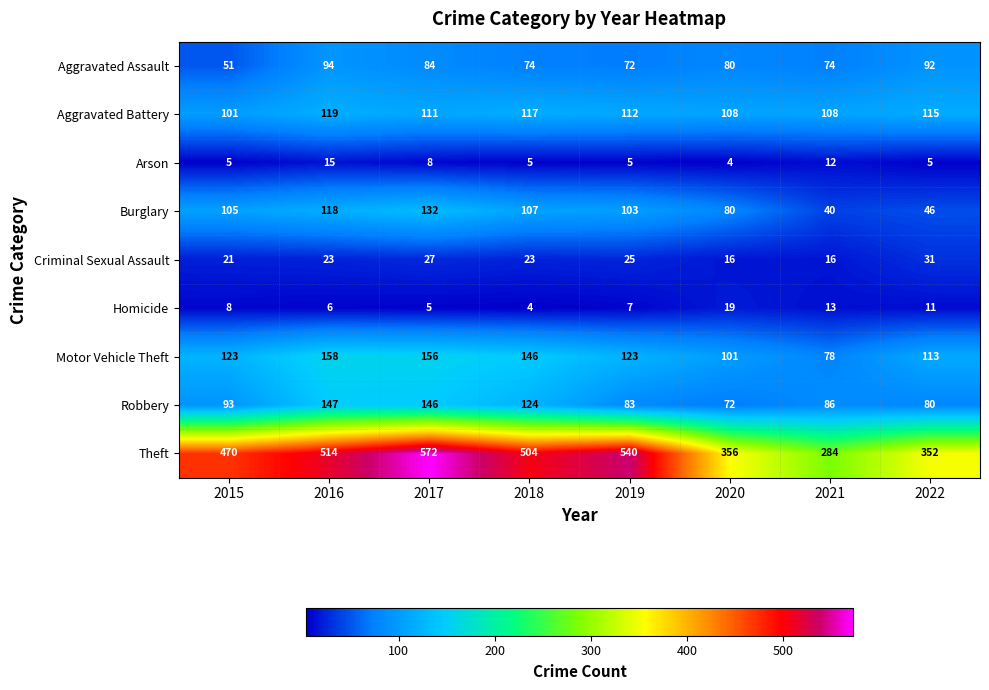

At which label is Aggravated Battery closest to 110?

2017